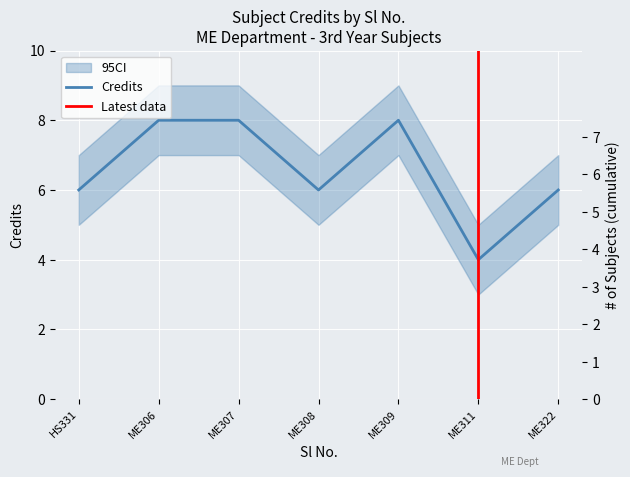

Is it true that the value at ME306 is 11?

False